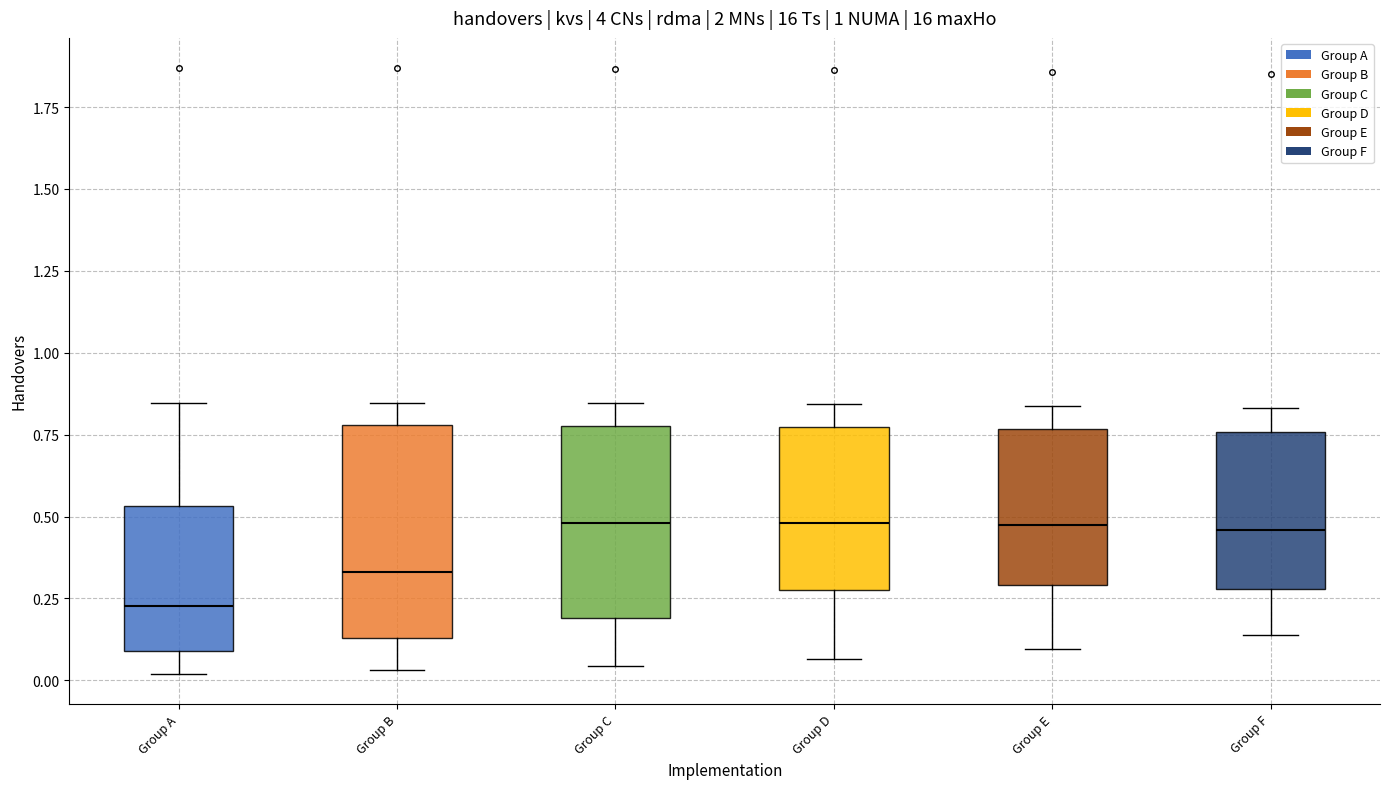

Which box is the tallest, from its lower edge to its upper edge?

Group B